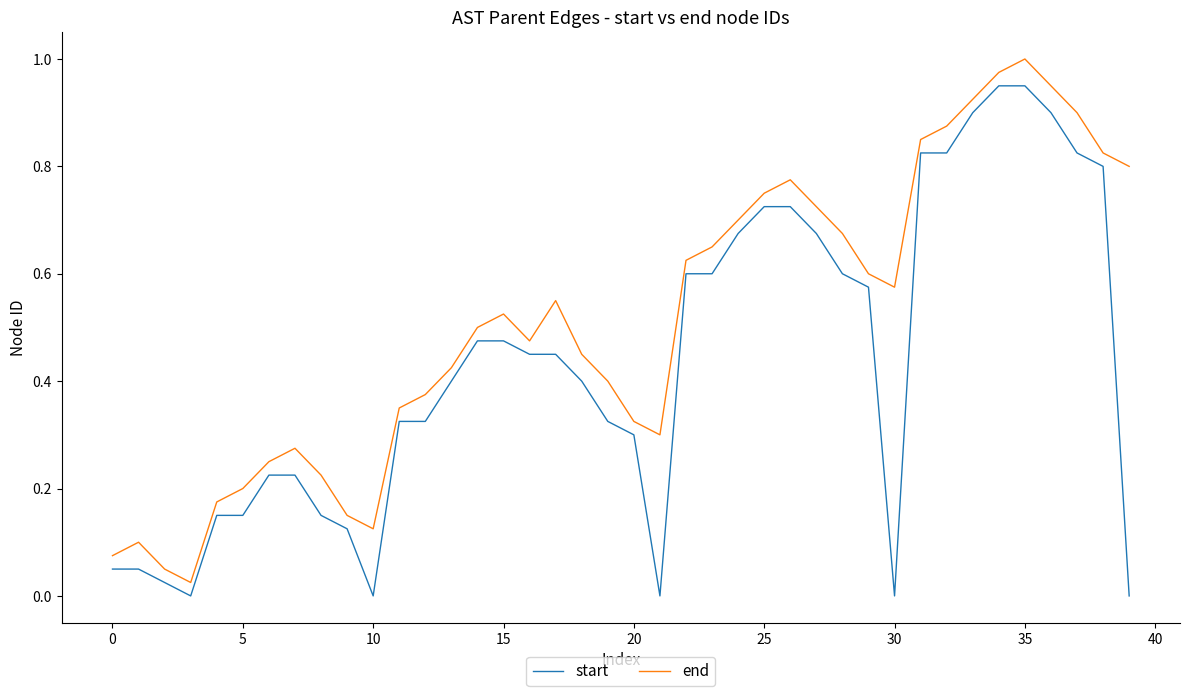

Which series has the largest total across all categories?

end